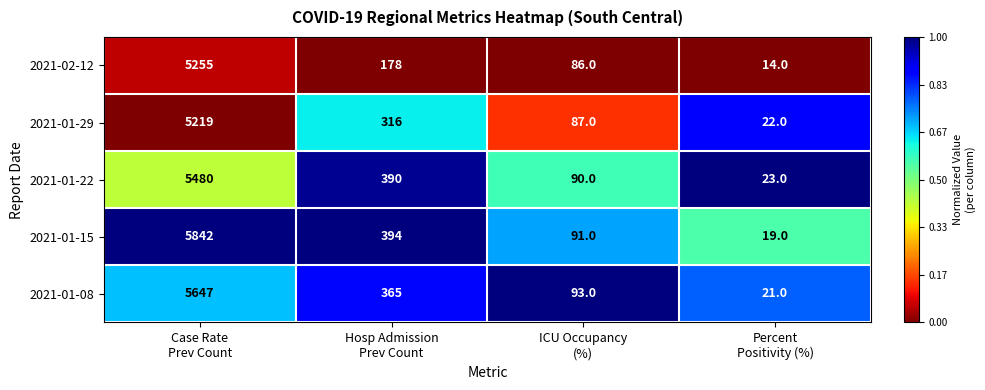

Which label corresponds to the smallest value in the chart?

Percent
Positivity (%)